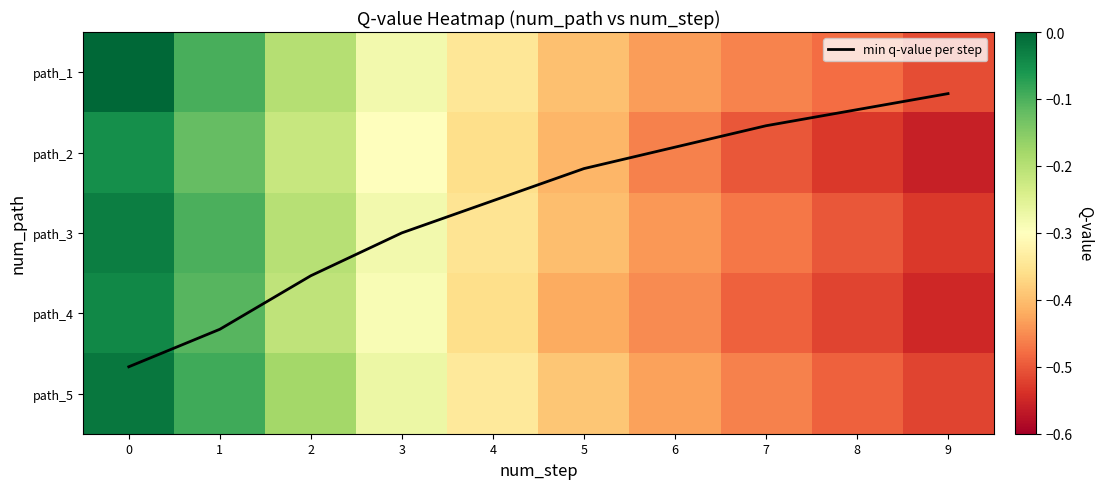

Read the path_3 value at 7.

-0.5